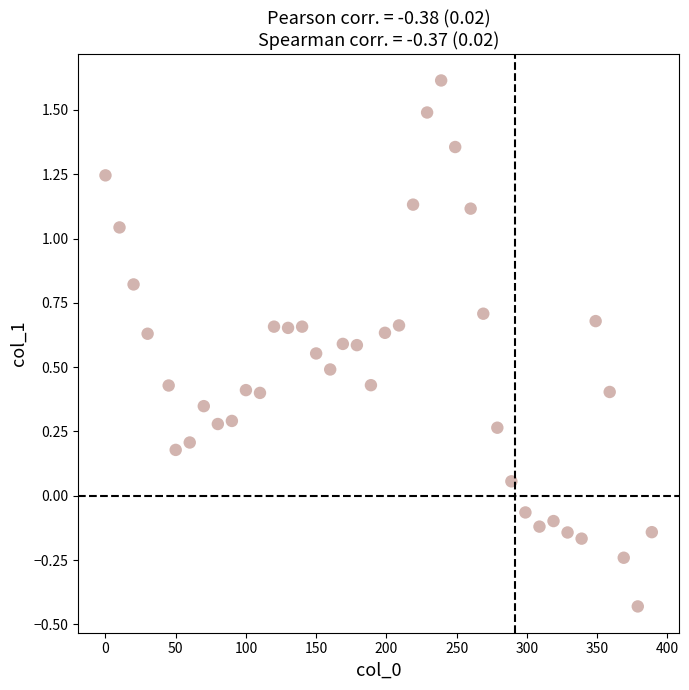

What is the range of X values (max minus min)?

389.0